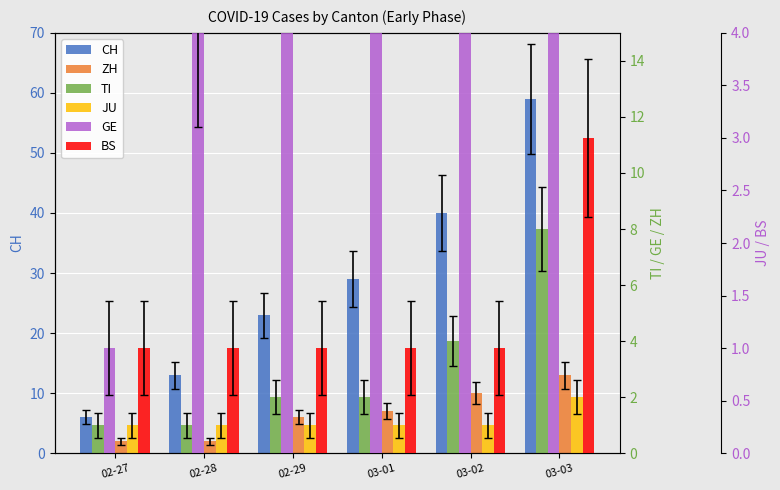

Reading right to left, extract all data points from this chart.

CH: 03-03=59	03-02=40	03-01=29	02-29=23	02-28=13	02-27=6
ZH: 03-03=13	03-02=10	03-01=7	02-29=6	02-28=2	02-27=2
TI: 03-03=8	03-02=4	03-01=2	02-29=2	02-28=1	02-27=1
JU: 03-03=2	03-02=1	03-01=1	02-29=1	02-28=1	02-27=1
GE: 03-03=13	03-02=10	03-01=9	02-29=8	02-28=4	02-27=1
BS: 03-03=3	03-02=1	03-01=1	02-29=1	02-28=1	02-27=1